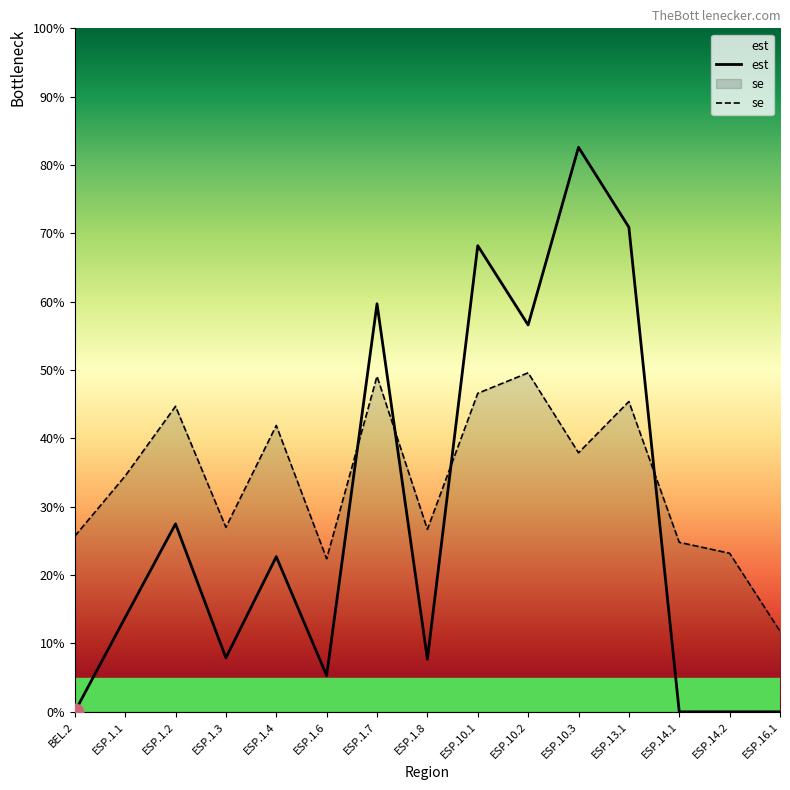

At how many categories does at least one series exceed 0?

15